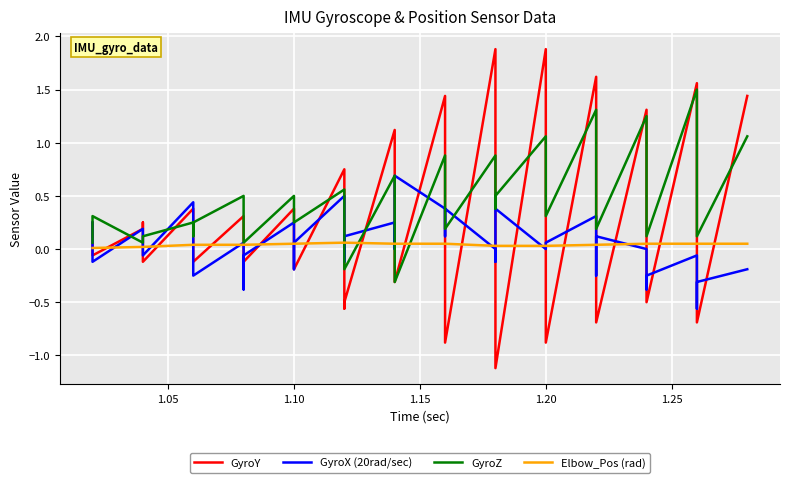

Reading left to right, extract all data points from this chart.

GyroY: 0.1	0.2	-0.1	0.2	0.2	-0.1	0.4	0.1	-0.1	0.3	0.2	-0.1	0.4	-0.1	-0.2	0.8	-0.6	-0.5	1.1	0.0	-0.3	1.4	-0.4	-0.9	1.9	0.0	-1.1	1.9	0.0	-0.9	1.6	0.4	-0.7	1.3	0.6	-0.5	1.6	0.3	-0.7	1.4
GyroX (20rad/sec): 0.2	0.1	-0.1	0.2	0.1	-0.1	0.4	-0.1	-0.2	0.1	-0.4	-0.1	0.2	-0.2	0.1	0.5	-0.1	0.1	0.2	0.0	0.7	0.4	0.1	0.4	0.0	-0.1	0.4	0.0	0.1	0.1	0.3	-0.2	0.1	0.0	-0.4	-0.2	-0.1	-0.6	-0.3	-0.2
GyroZ: 0.1	0.1	0.3	0.1	0.1	0.1	0.2	0.1	0.2	0.5	0.3	0.1	0.5	0.3	0.2	0.6	0.4	-0.2	0.7	0.3	-0.3	0.9	0.4	0.2	0.9	0.4	0.5	1.1	0.4	0.3	1.3	0.3	0.2	1.2	0.3	0.1	1.5	0.4	0.1	1.1
Elbow_Pos (rad): 0.0	0.0	0.0	0.0	0.0	0.0	0.0	0.0	0.0	0.0	0.0	0.0	0.1	0.1	0.1	0.1	0.1	0.1	0.1	0.1	0.1	0.1	0.1	0.1	0.0	0.0	0.0	0.0	0.0	0.0	0.0	0.0	0.0	0.1	0.1	0.1	0.1	0.1	0.1	0.1